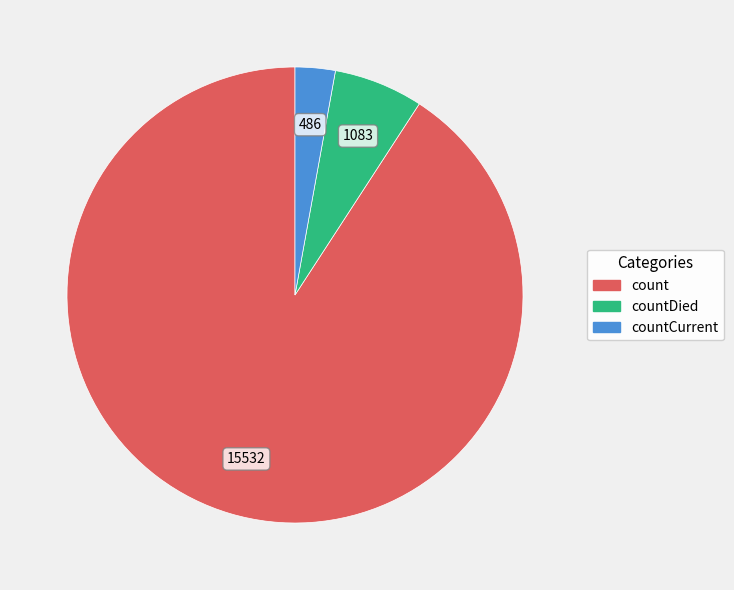

Is there a majority slice in this chart?

Yes